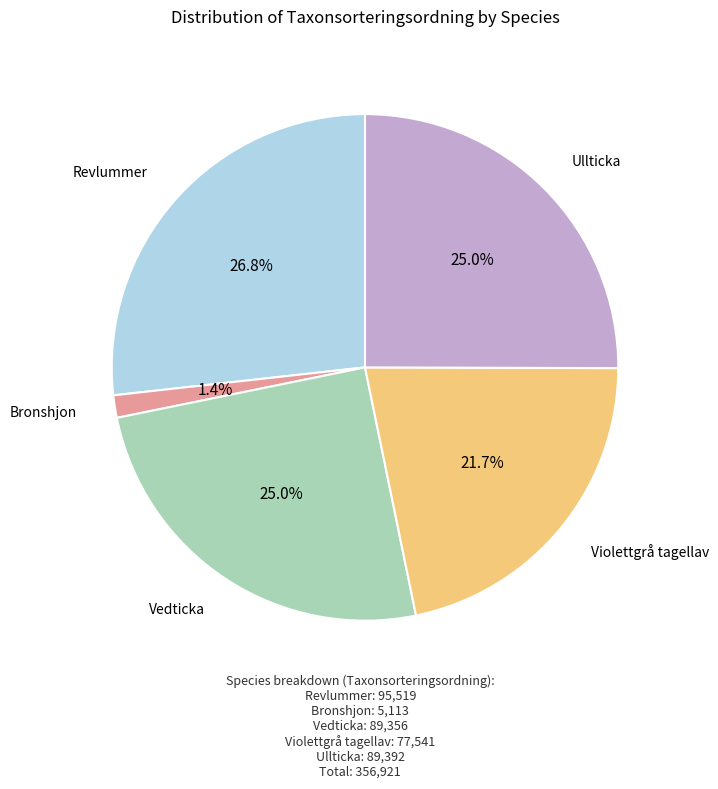

Is there a majority slice in this chart?

No